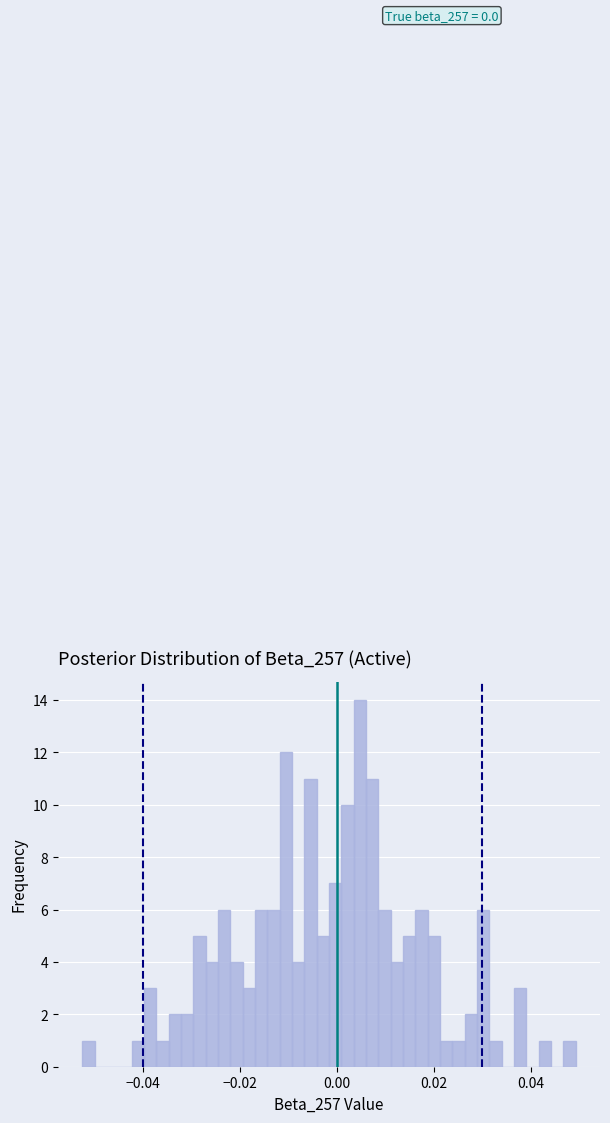

Around what value on the x-axis is the tallest bar? Give the approximate position of its centre, as read against the axis.

0.004